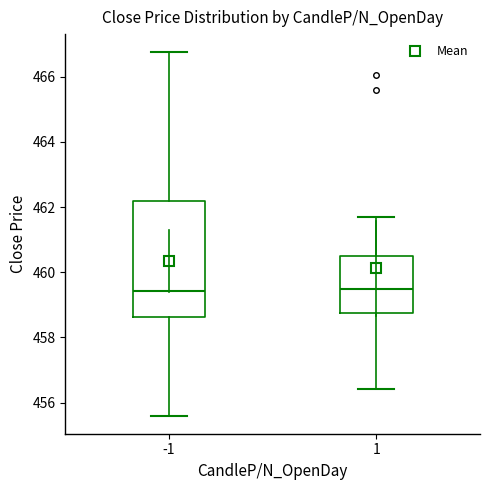

Reading left to right, read every box against the y-axis: the position of its median line, the range the box covers, and the ends of its whiskers. The values are not printed on the chart, so give them approximately, as read against the axis.

-1: median 459.4, box 458.6 to 462.2, whiskers 455.6 to 466.8
1: median 459.4, box 458.8 to 460.6, whiskers 456.4 to 461.8